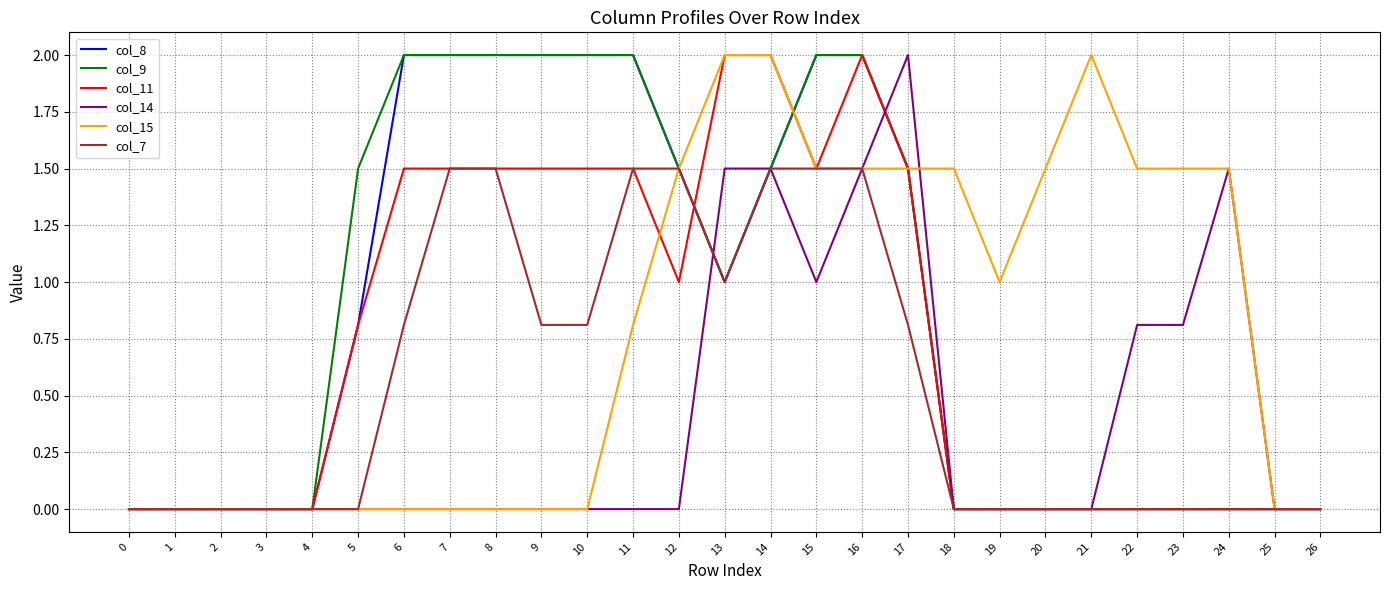

Count the col_9 values in the range 0 to 2.

27